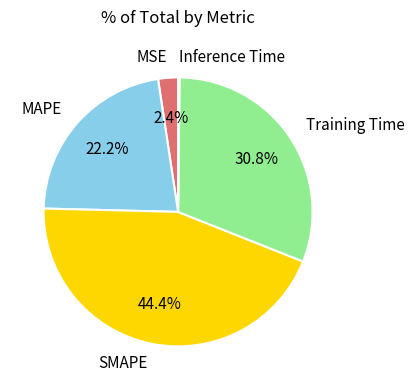

Is there a majority slice in this chart?

No